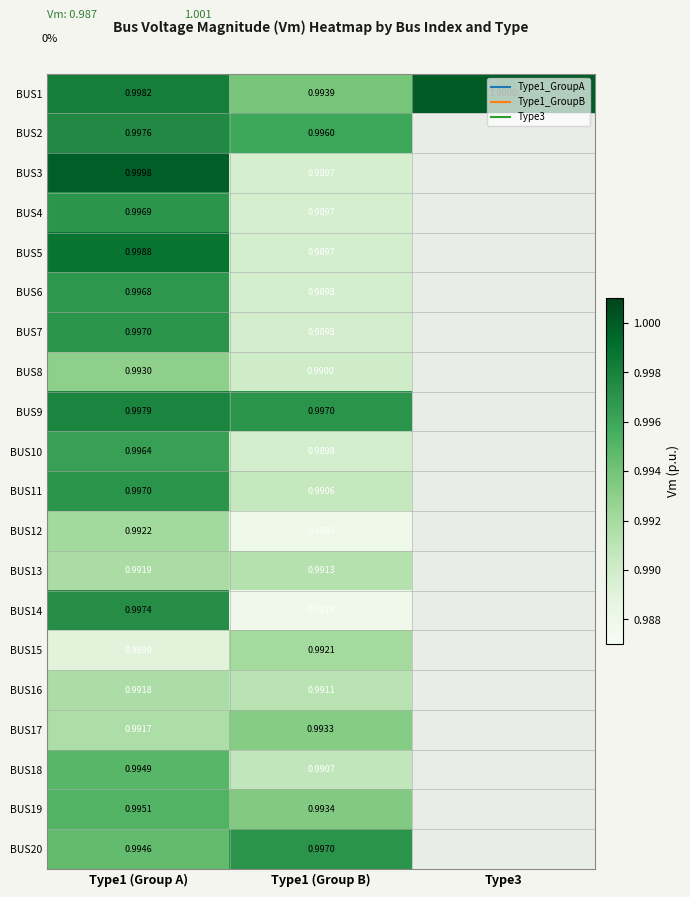

How many values in BUS6 are above zero?

2